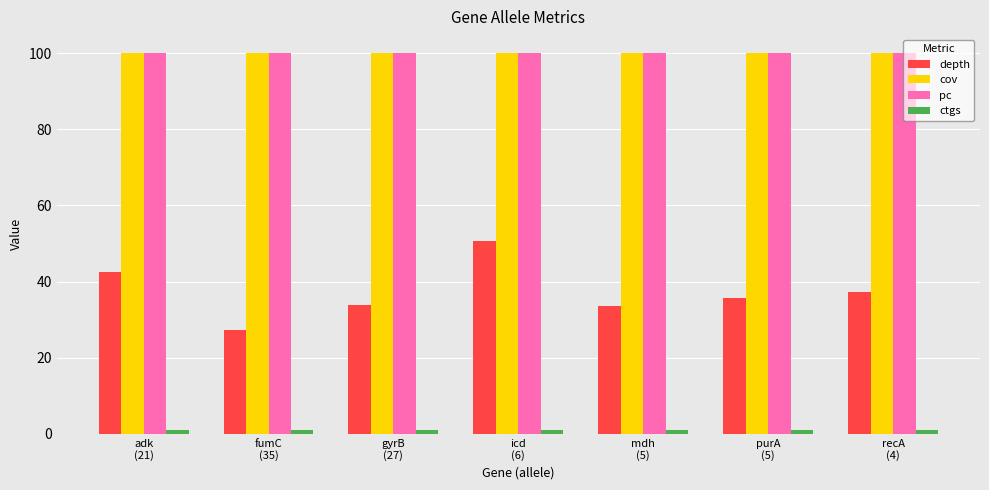

At which category is the sum across all series the highest?

icd
(6)